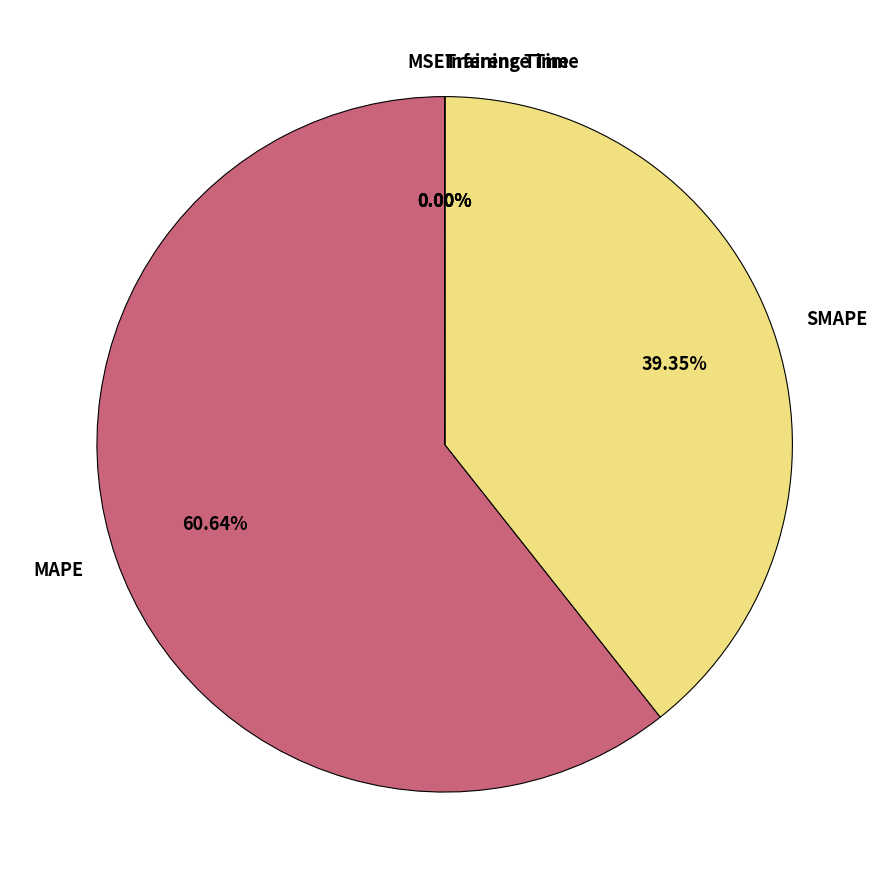

Which category has the biggest portion of the pie?

MAPE